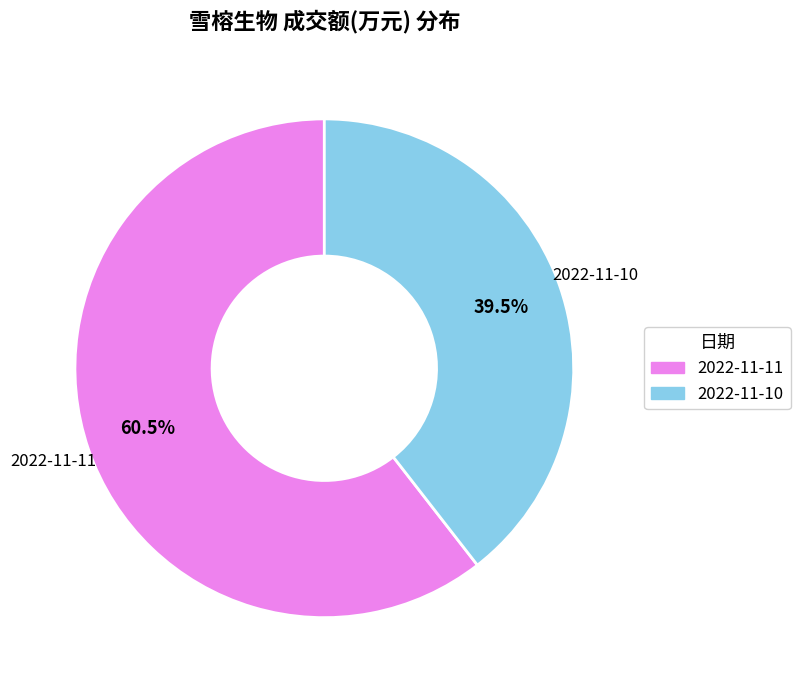

How many slices are in this pie chart?

2